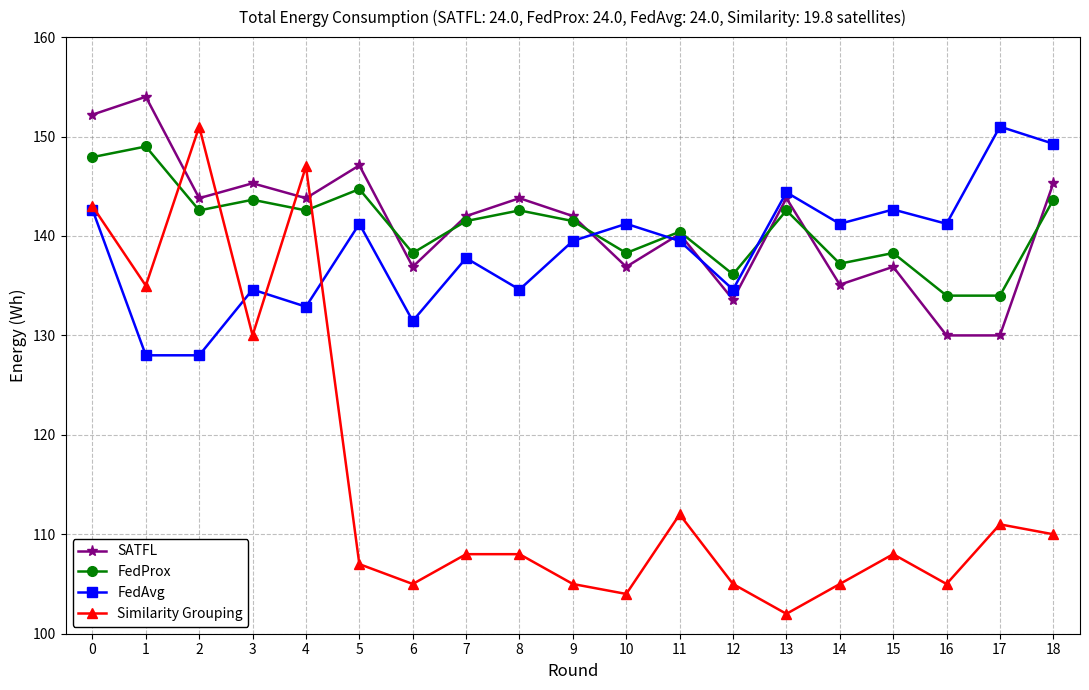

After their last crossing, which series has the higher values: FedProx or Similarity Grouping?

FedProx